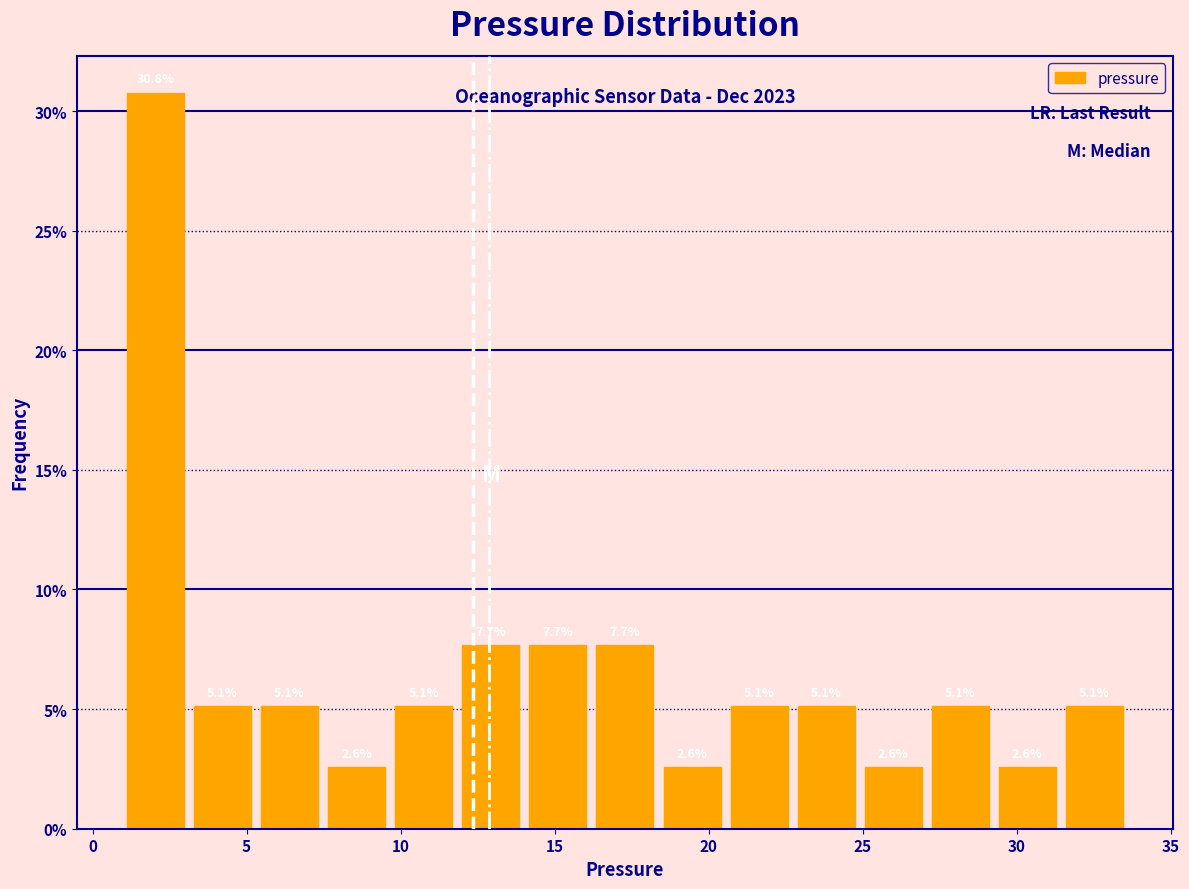

Over which range of the x-axis is the bar tallest?

1.0 to 3.5